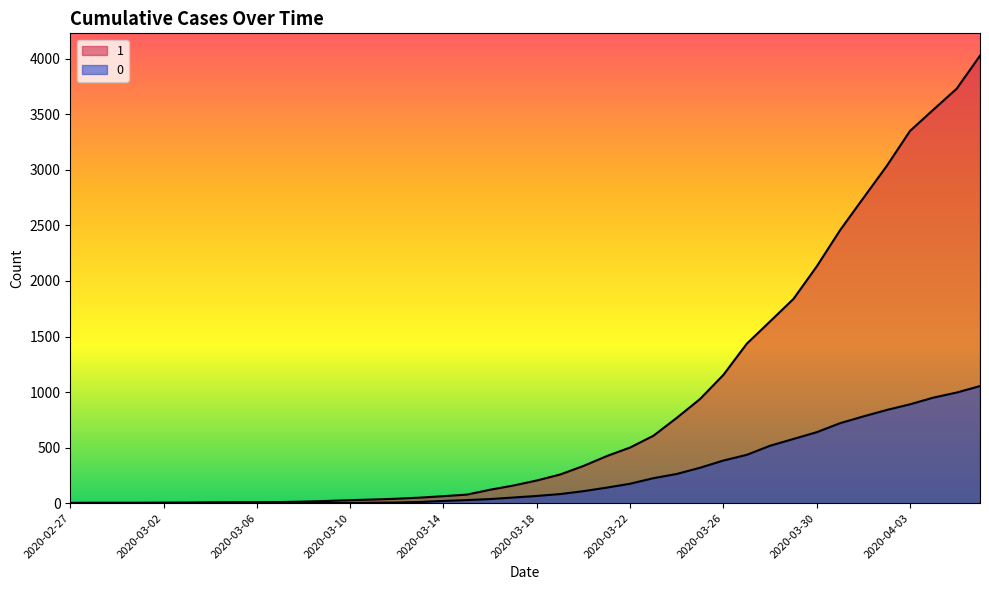

What position from the right is 2020-03-16?

22